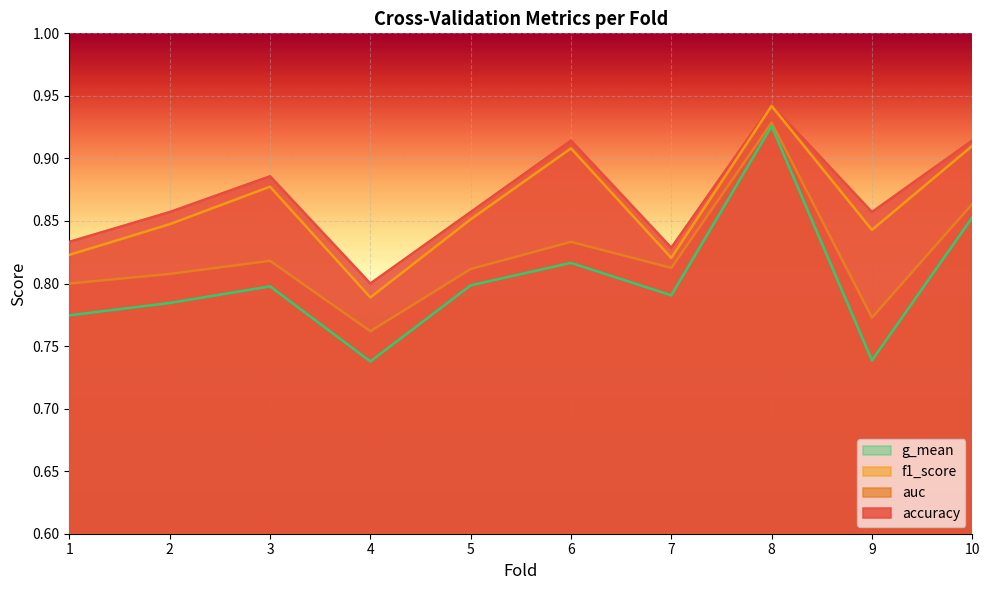

Which series has the largest total across all categories?

accuracy